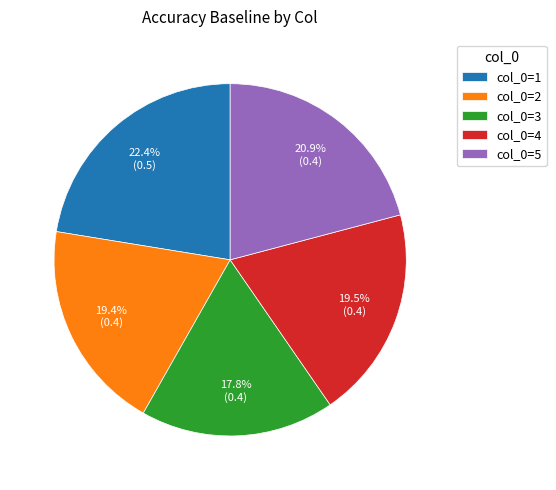

Is there any slice that represents more than half of the pie?

No